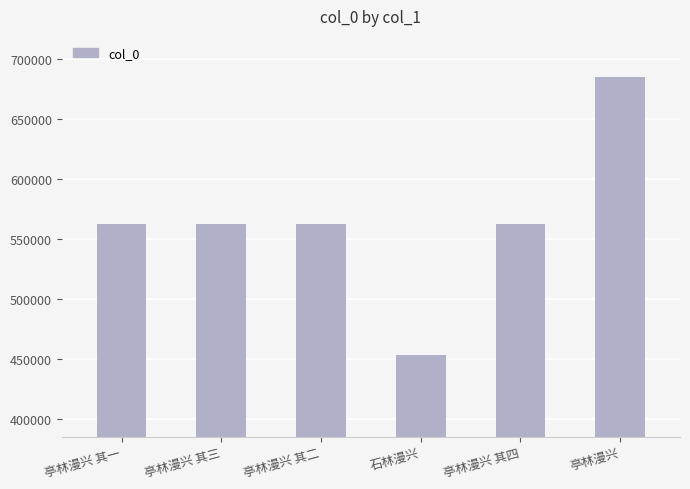

What is the change in value from 石林漫兴 to 亭林漫兴 其四?

+109025